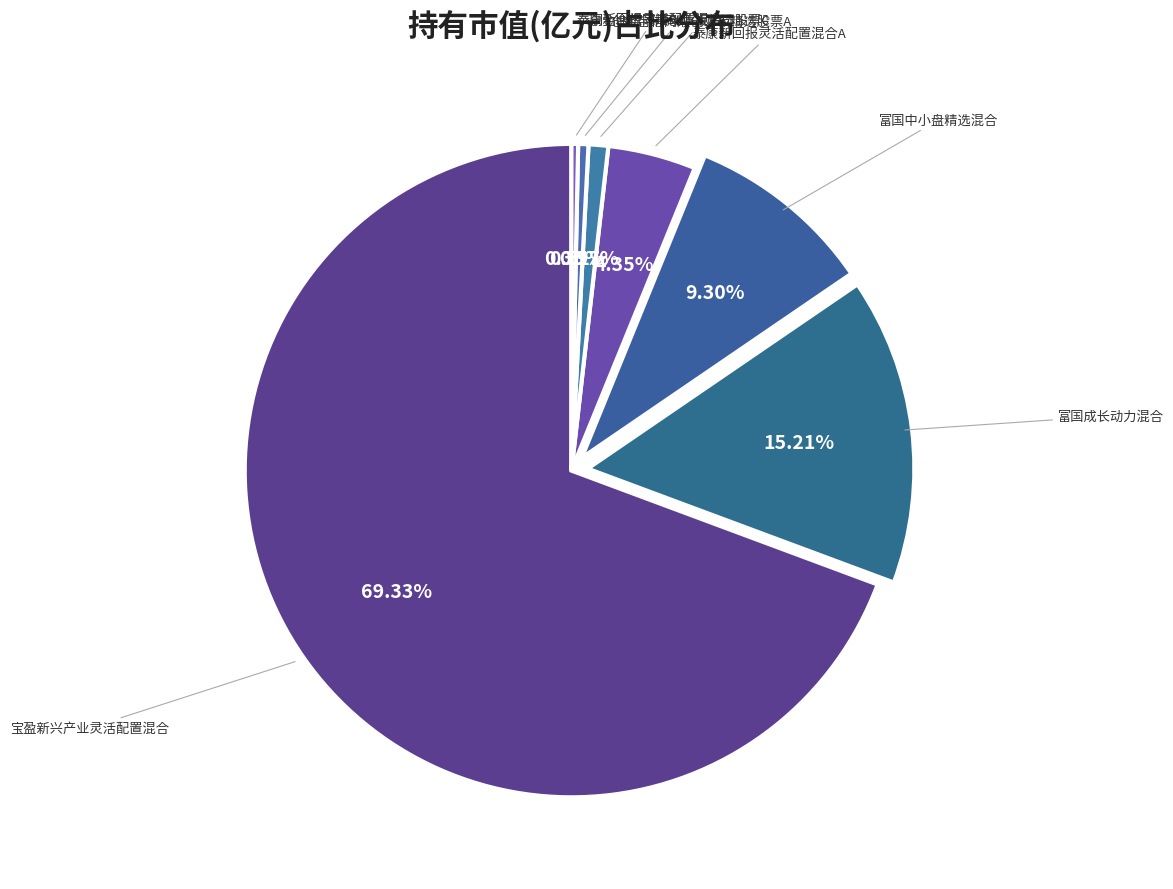

Is it true that 泰康新回报灵活配置混合C is 0% of the pie?

True